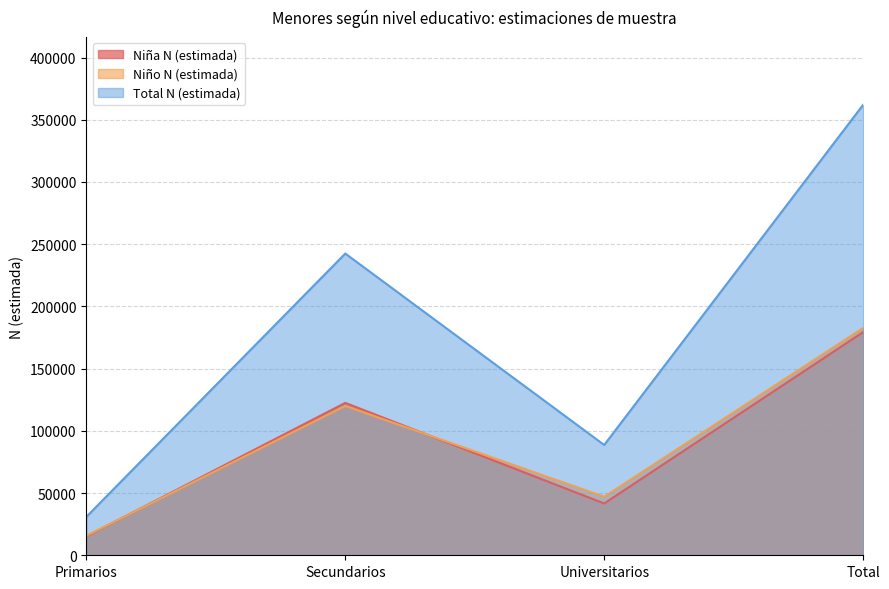

How many values in the Niña N (estimada) series are below 122480?

2